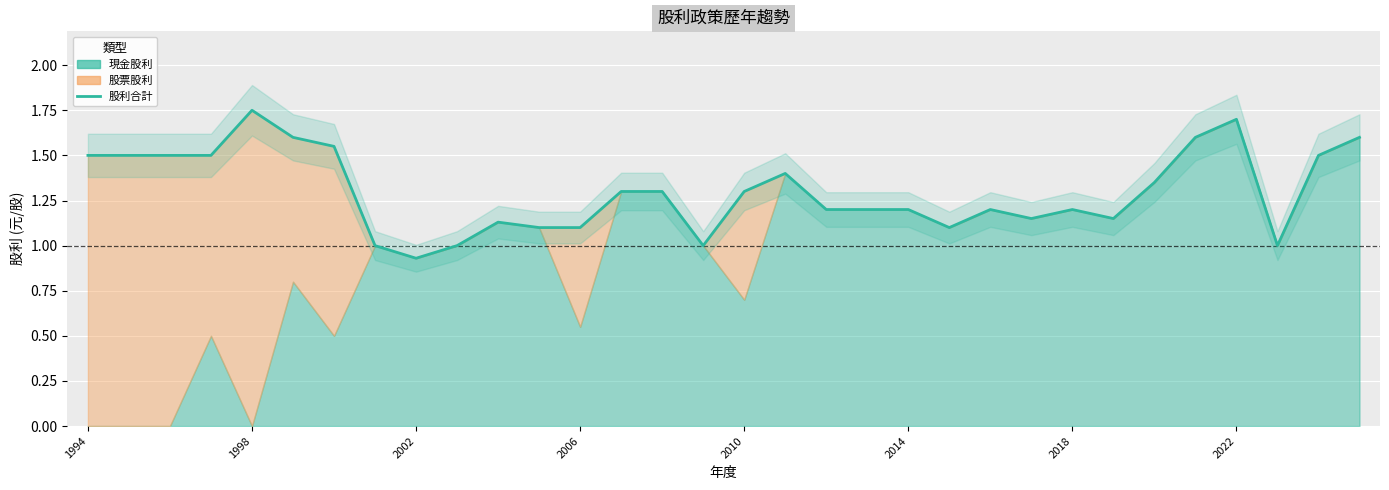

Where does the data first go above 1?

1994